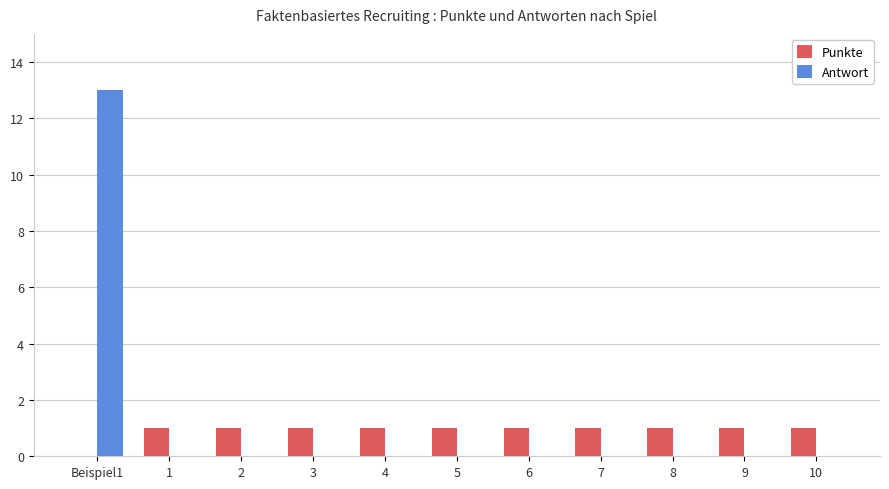

What is the sum of all Antwort values?

13